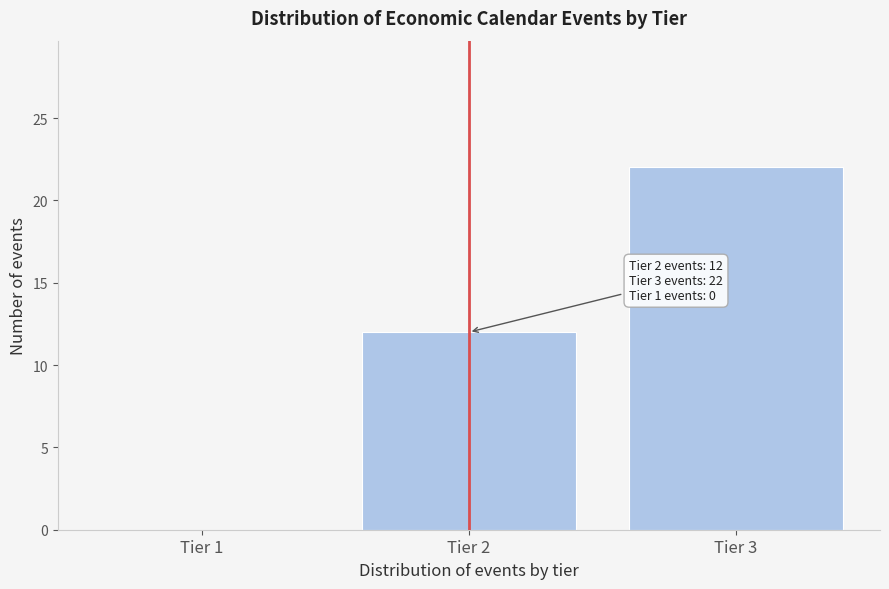

Reading right to left, what are all the values shown in this chart?

Tier 3=22	Tier 2=12	Tier 1=0